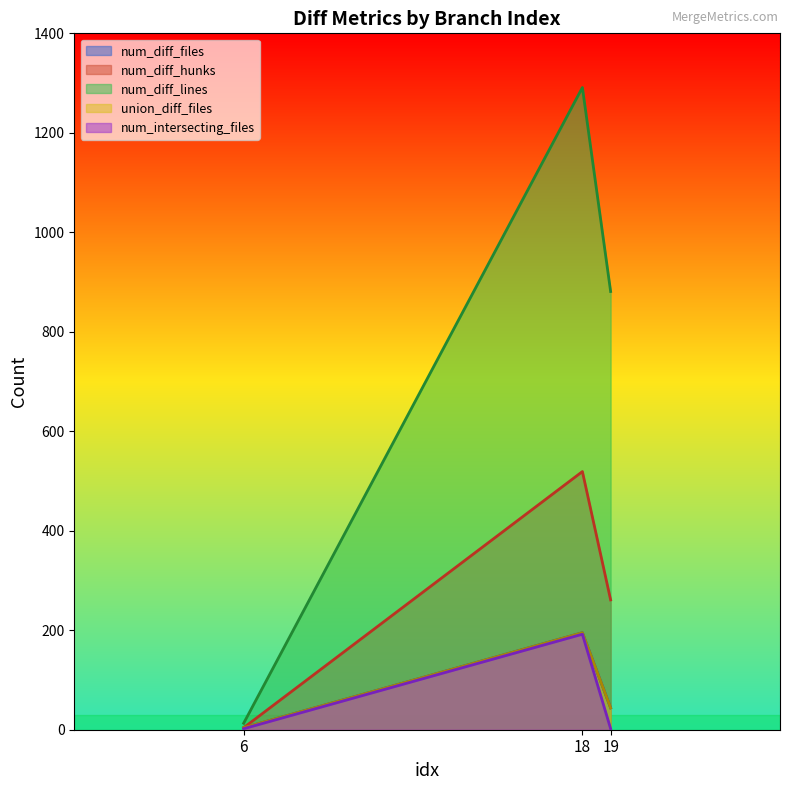

True or false: union_diff_files has a value of 4 at 6.

True